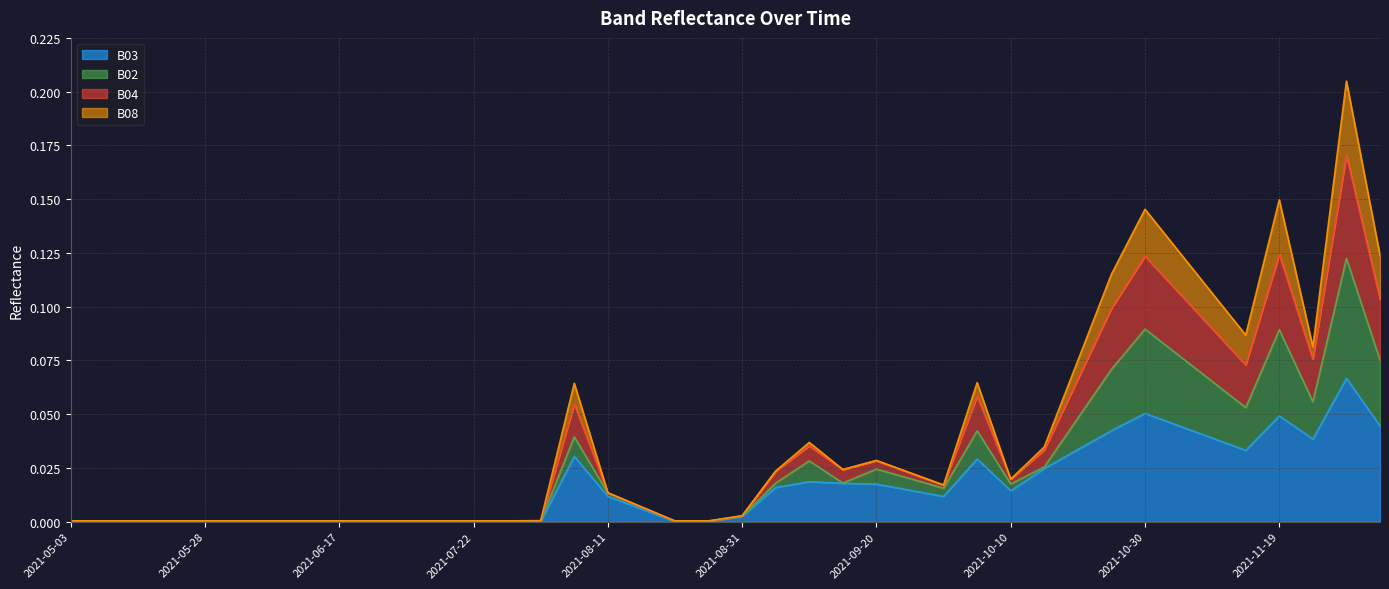

The B02 series shows 0.1 at 2021-10-30. True or false?

True